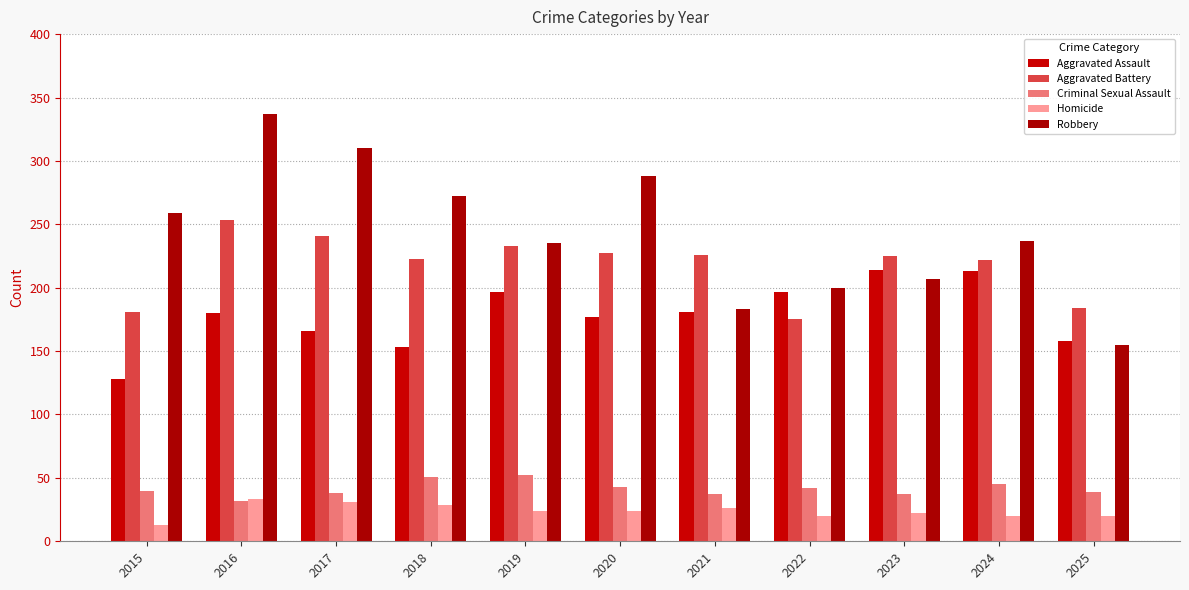

What value does the Homicide series have at 2017, to the nearest 5?

30